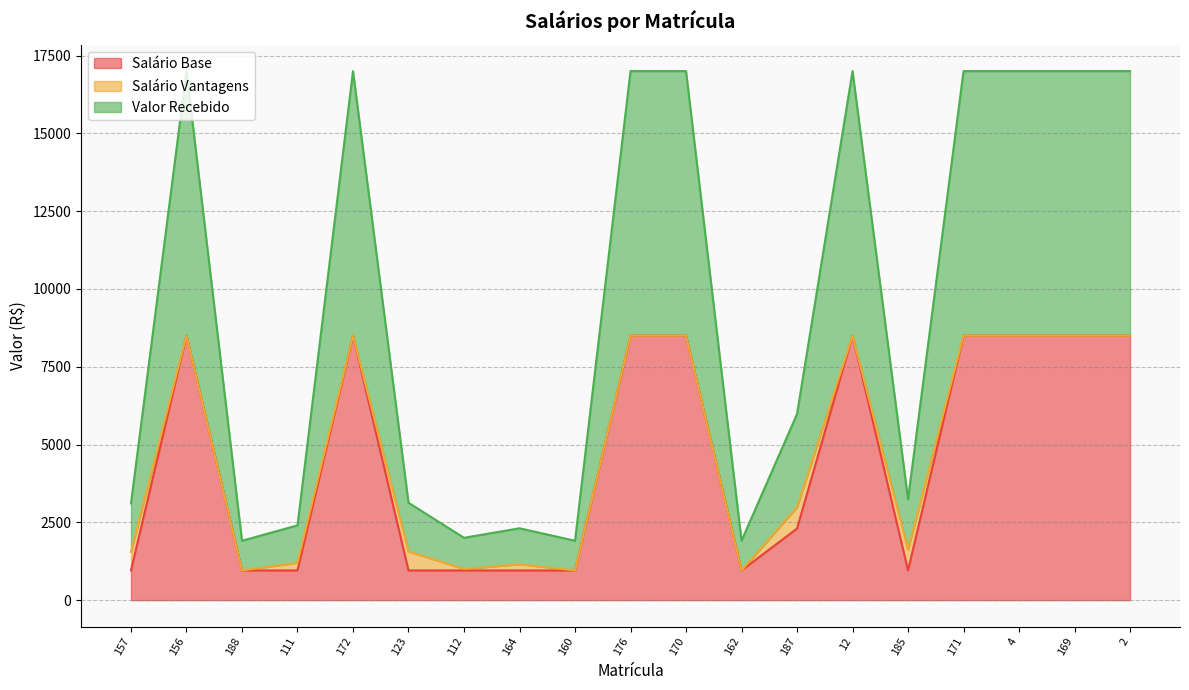

What is the value of the Valor Recebido point at the 19th from the left?

8500.0